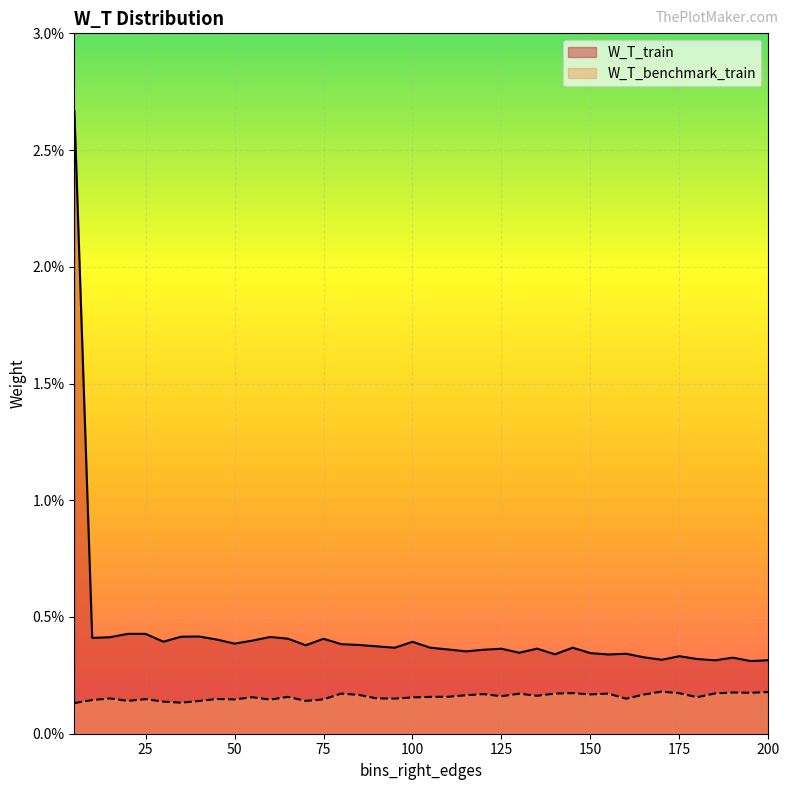

In W_T_train, how many points are lower than both neighbors (excluding endpoints)?

12